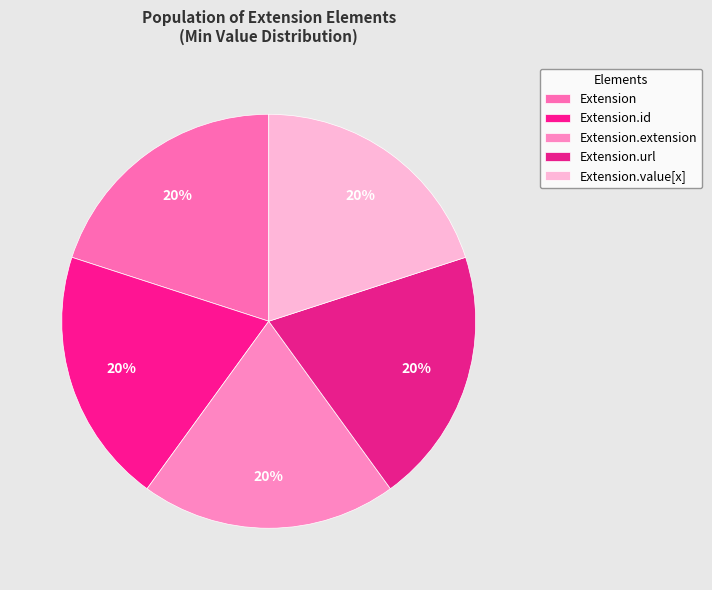

Rank the categories by value from lowest to highest.

Extension, Extension.id, Extension.extension, Extension.value[x], Extension.url